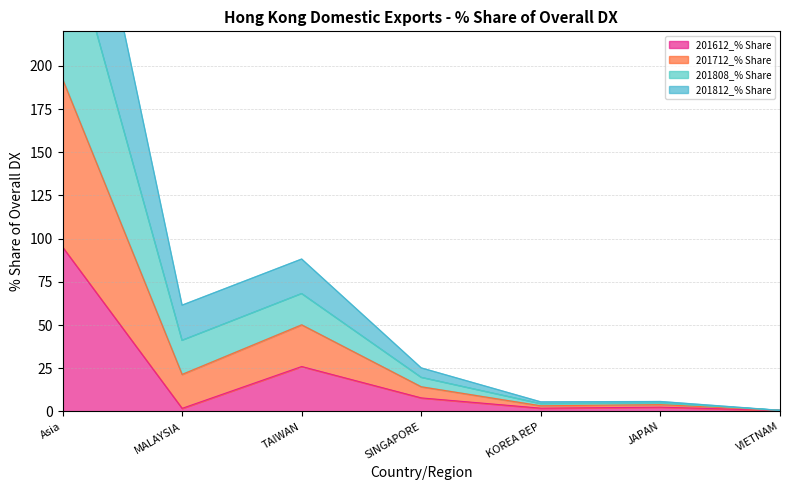

What is the smallest value displayed?

0.6